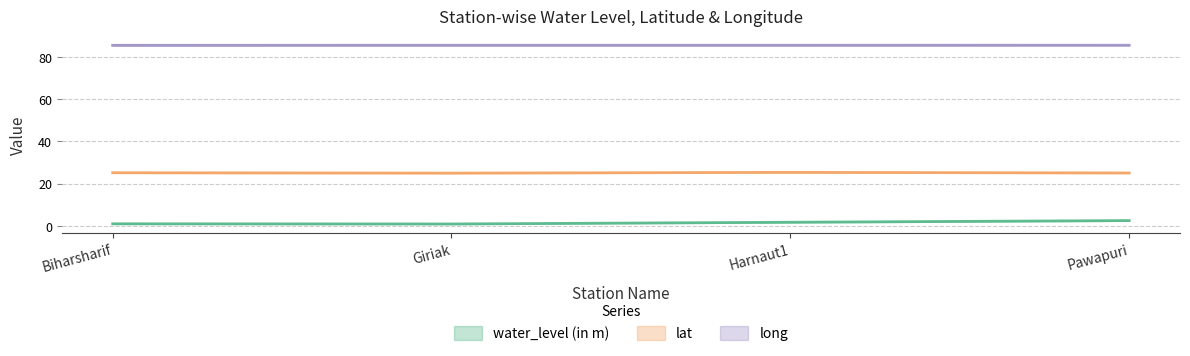

What is the difference between the highest and lowest values at Giriak?

84.6